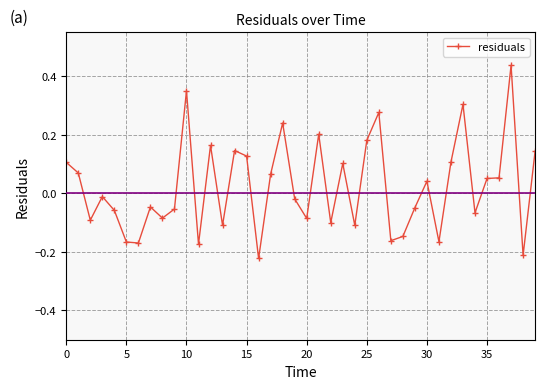

What is the sum of all values?

0.9